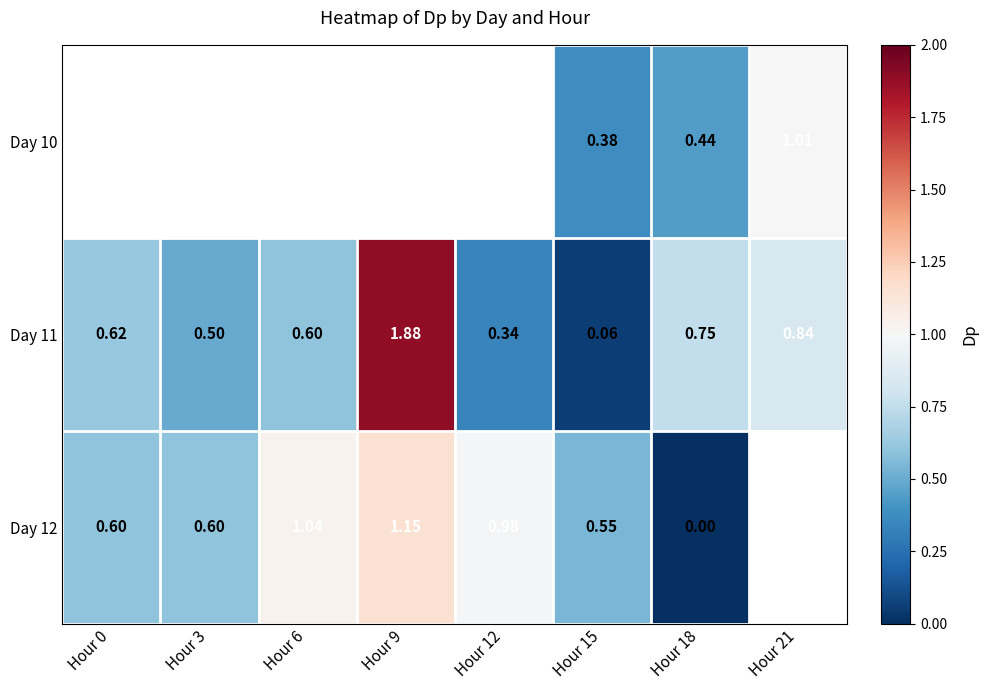

Is the value of Day 12 at Hour 0 greater than the value of Day 10 at Hour 21?

No